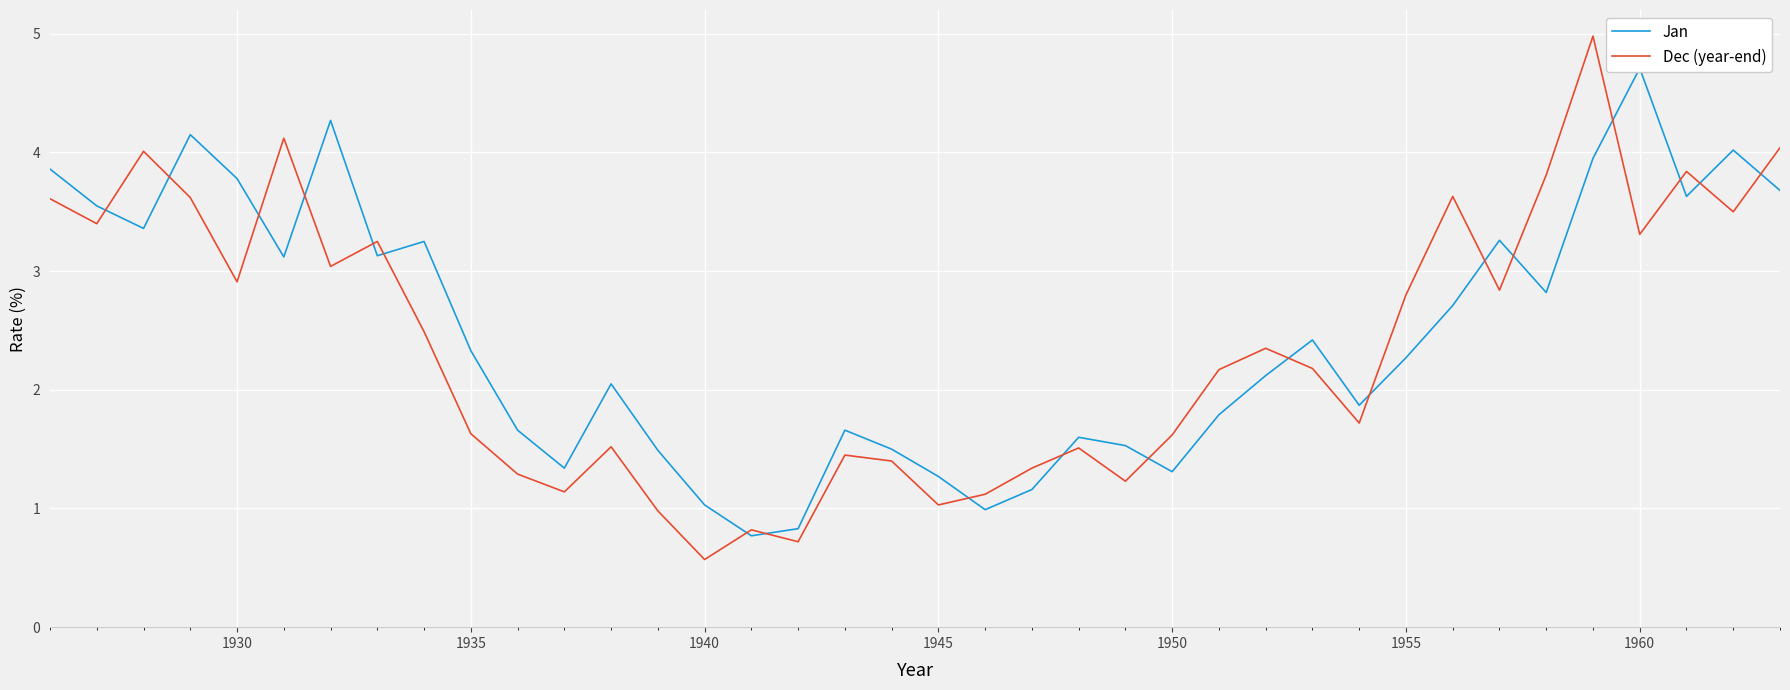

What is the lowest value of the Dec (year-end) series?

0.6